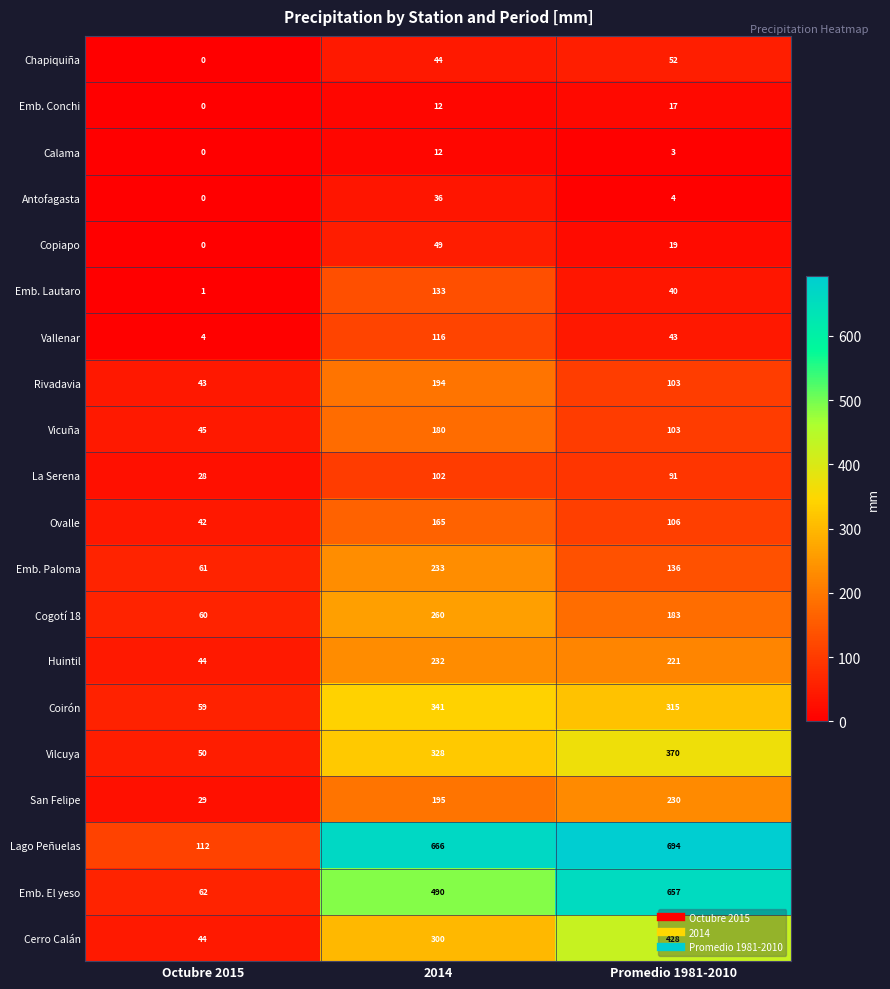

What is the sum of all Emb. Lautaro values?

174